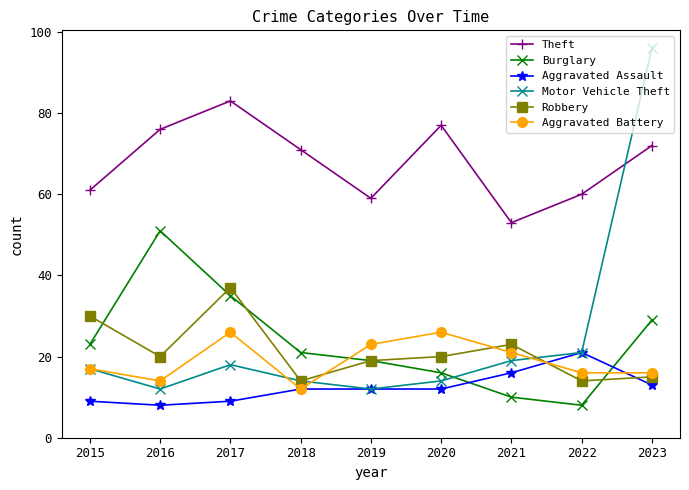

Count the number of data series in this chart.

6